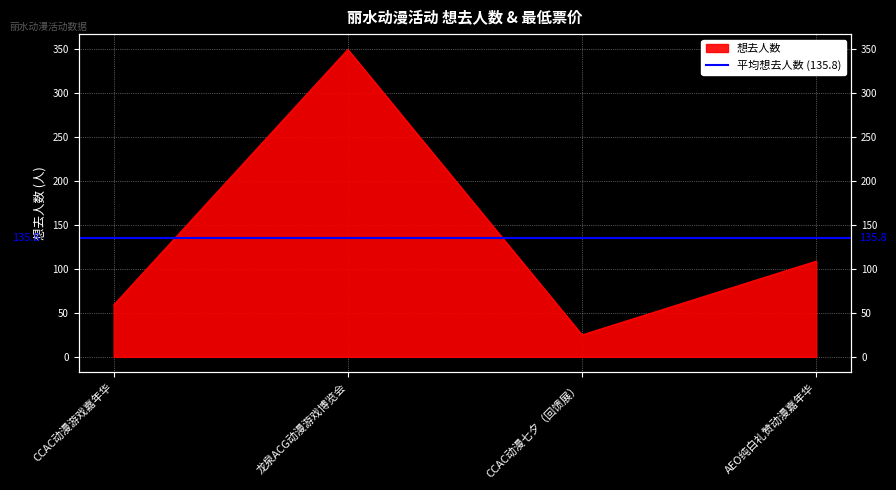

How many categories are shown in the chart?

4